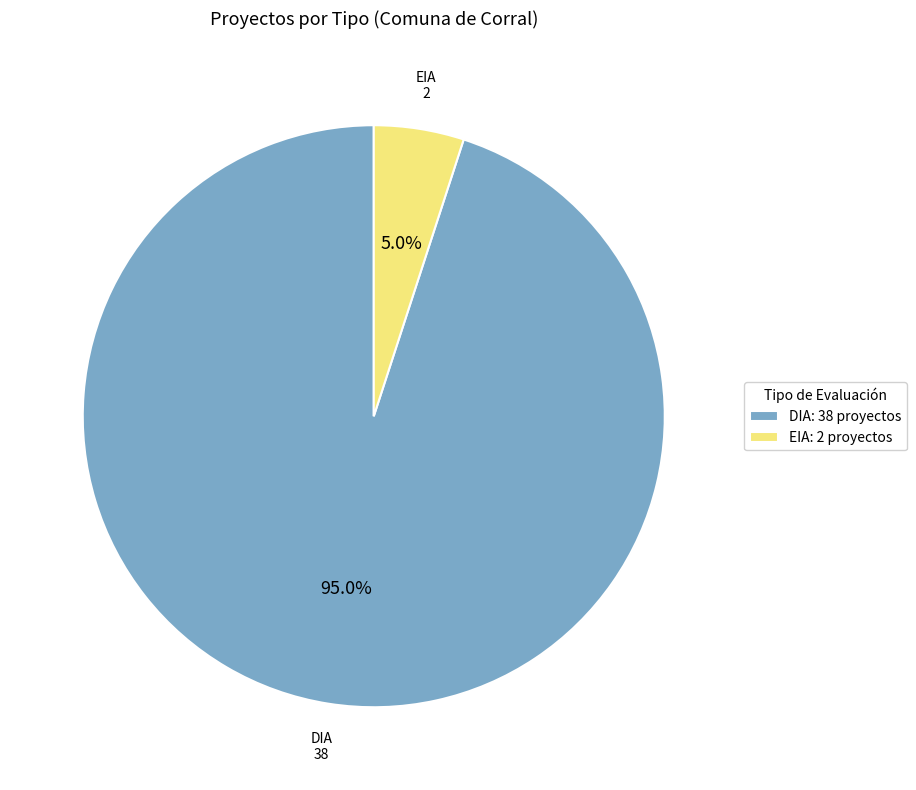

Which category has the smallest portion of the pie?

EIA